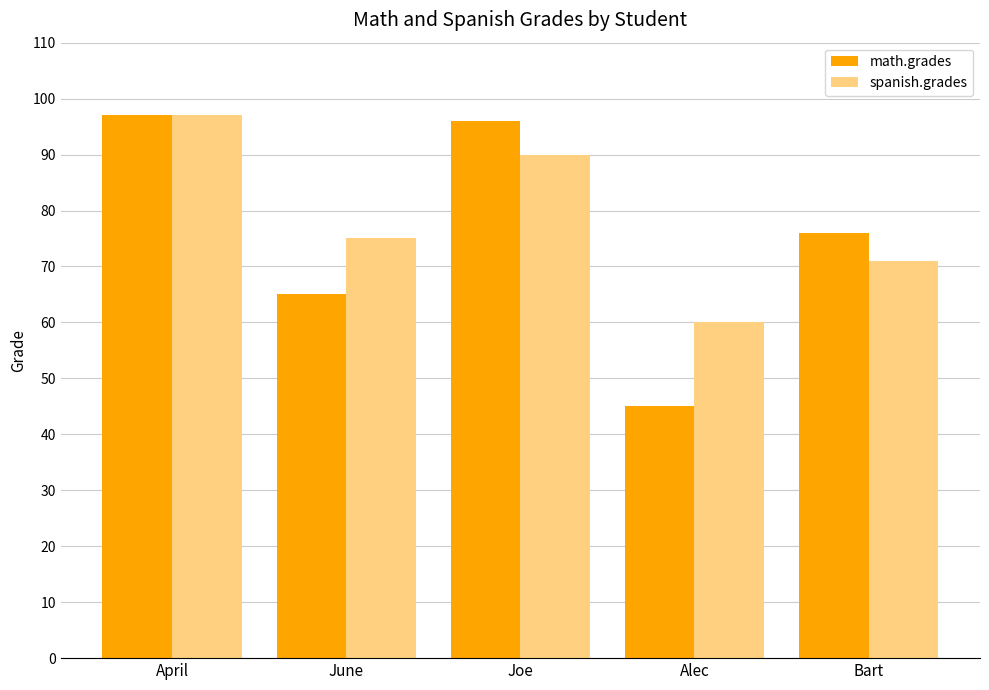

The value of math.grades at April is 97. True or false?

True